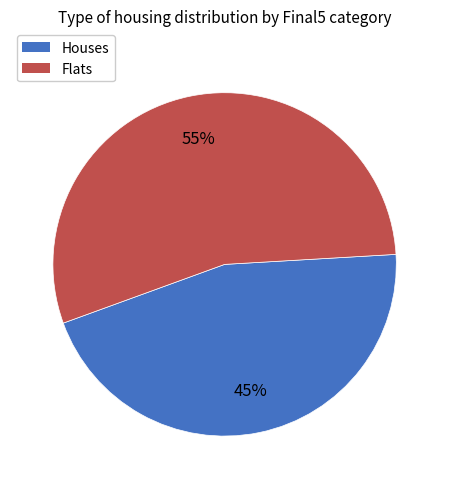

To the nearest percent, what is the average slice percentage?

50%